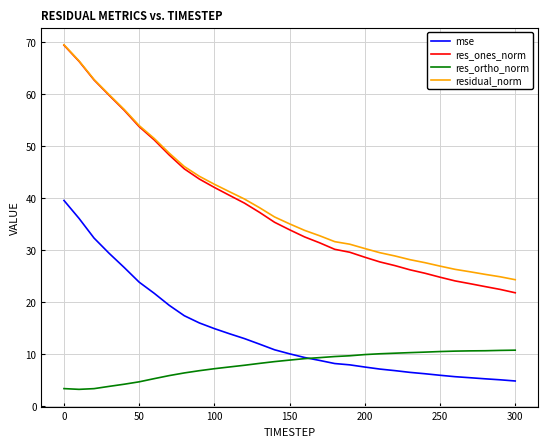

What is the lowest value of the res_ones_norm series?

21.8